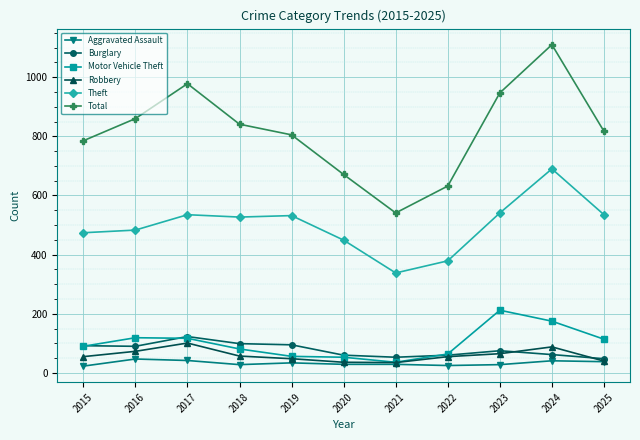

How many interior local valleys does the Total series have?

1